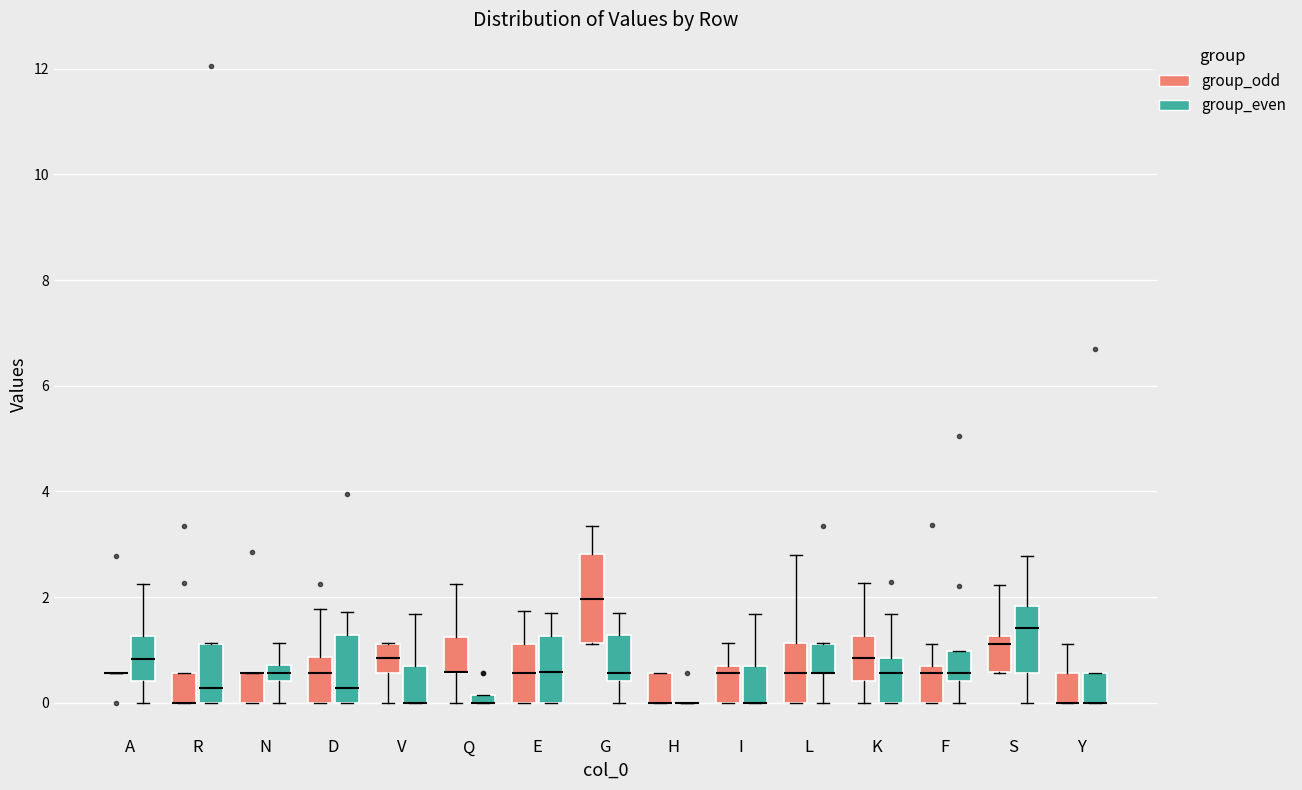

Comparing the boxes themselves (not the whiskers), which one is the tallest?

G (group_odd)